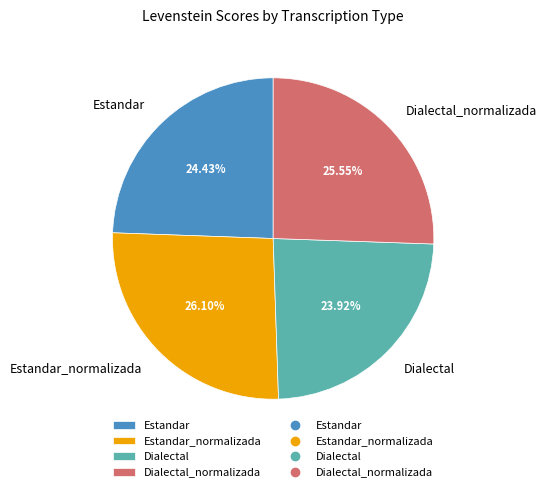

Does Dialectal_normalizada represent more than half of the total?

No